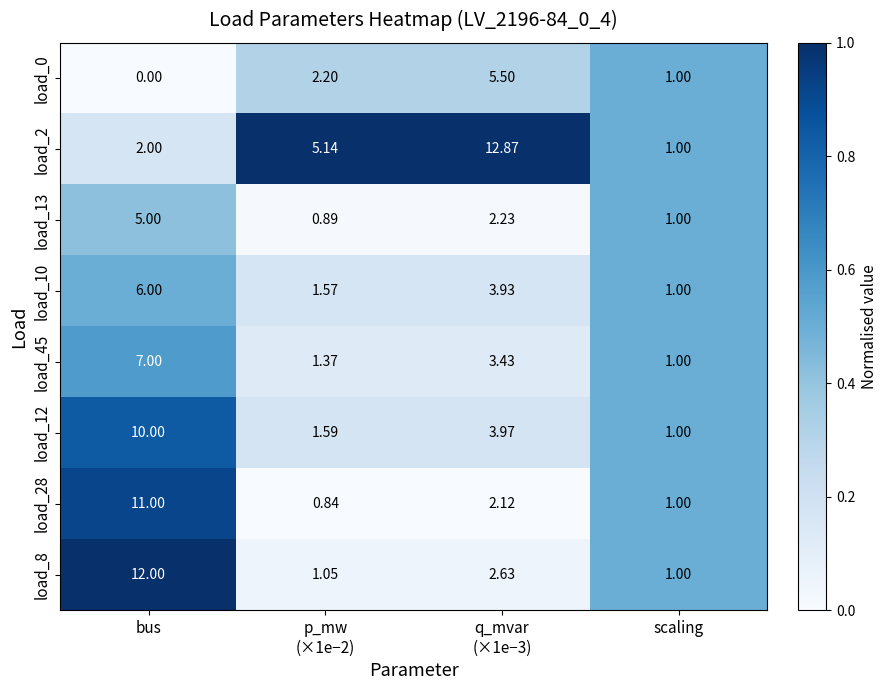

At which category does the chart reach its minimum across all series?

bus